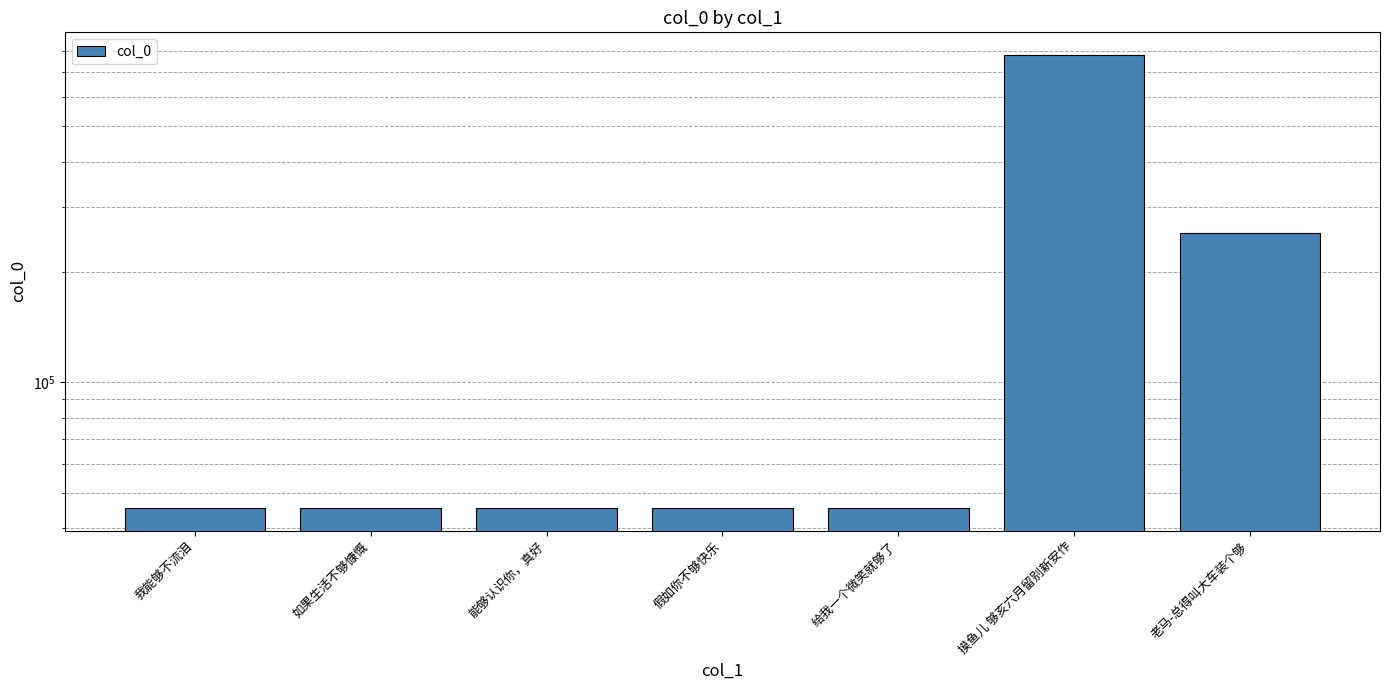

What is the ratio of the value at 摸鱼儿 够亥六月留别新安作 to the value at 我能够不流泪?

17.1